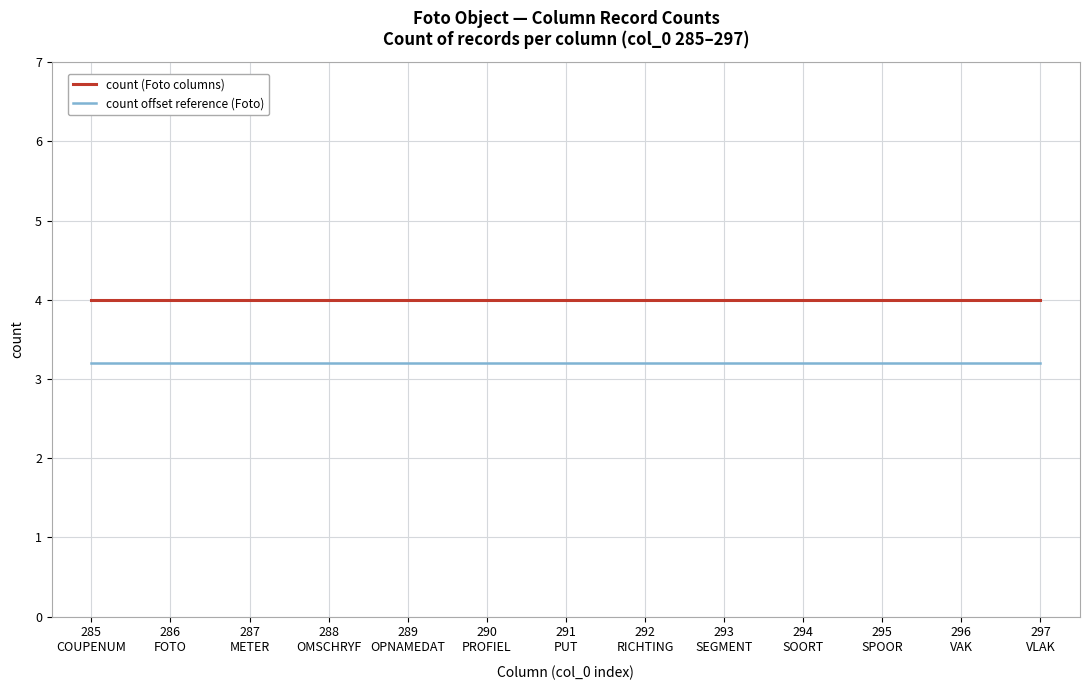

What is the maximum value for count offset reference (Foto)?

3.2